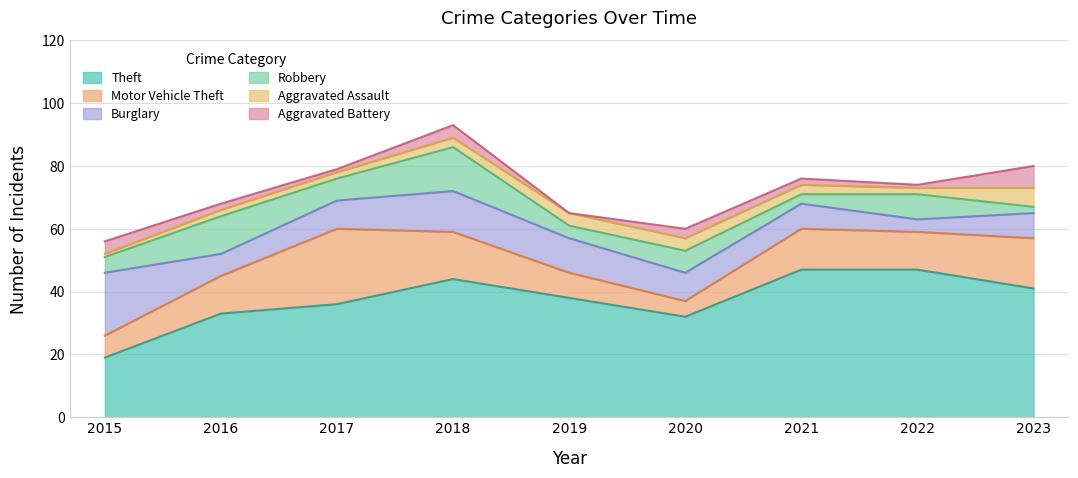

At 2021, list the series in order from smallest to largest.

Aggravated Battery, Robbery, Aggravated Assault, Burglary, Motor Vehicle Theft, Theft